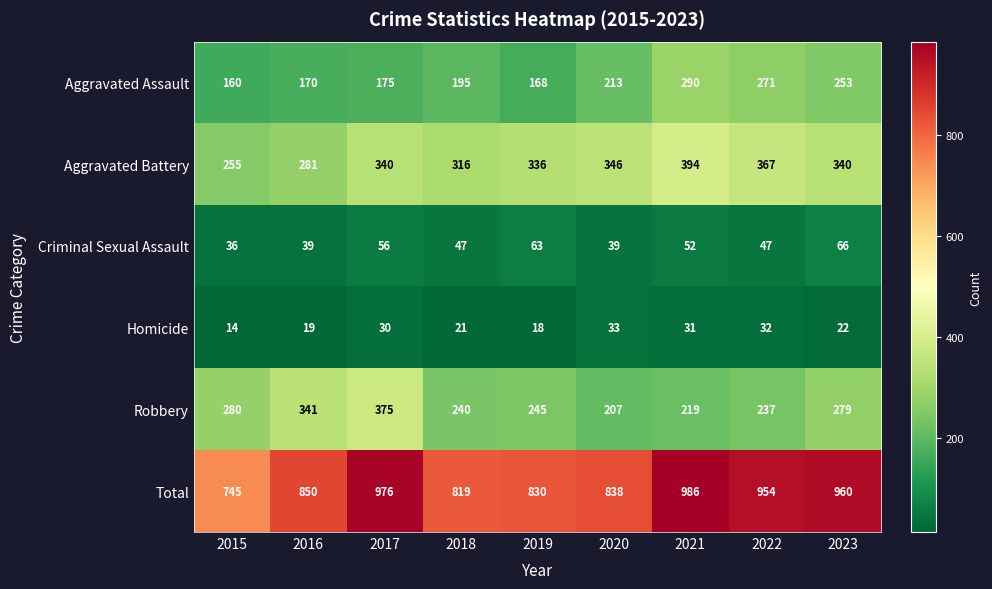

The value of Robbery at 2018 is 150. True or false?

False